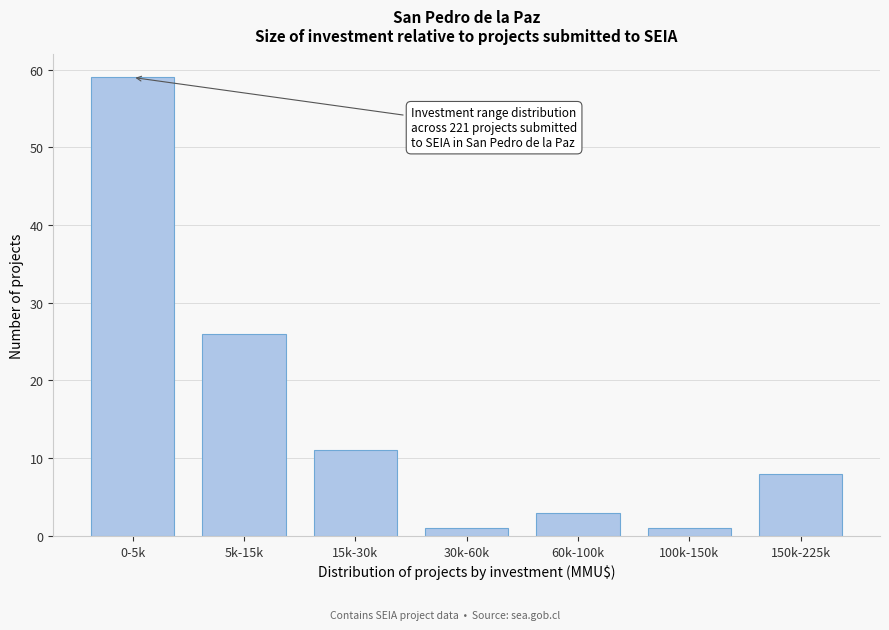

Reading left to right, transcribe all the data shown in this chart.

0-5k=59	5k-15k=26	15k-30k=11	30k-60k=1	60k-100k=3	100k-150k=1	150k-225k=8